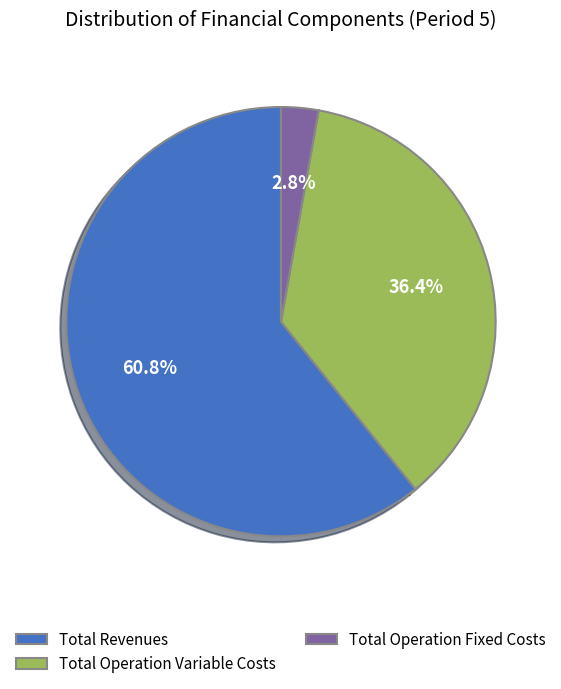

What percentage is NOT represented by Total Operation Fixed Costs?

97.2%